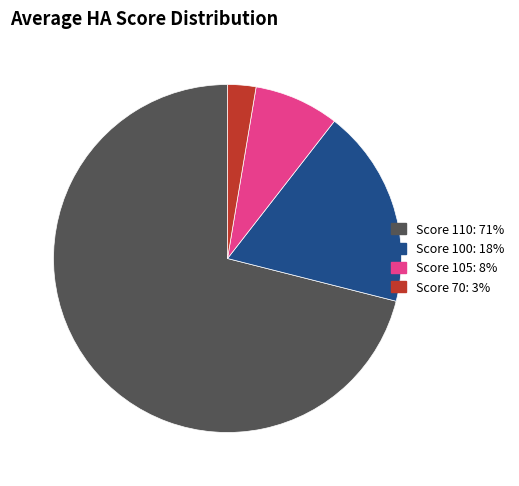

Is the sum of Score 105: 8% and Score 70: 3% greater than half?

No